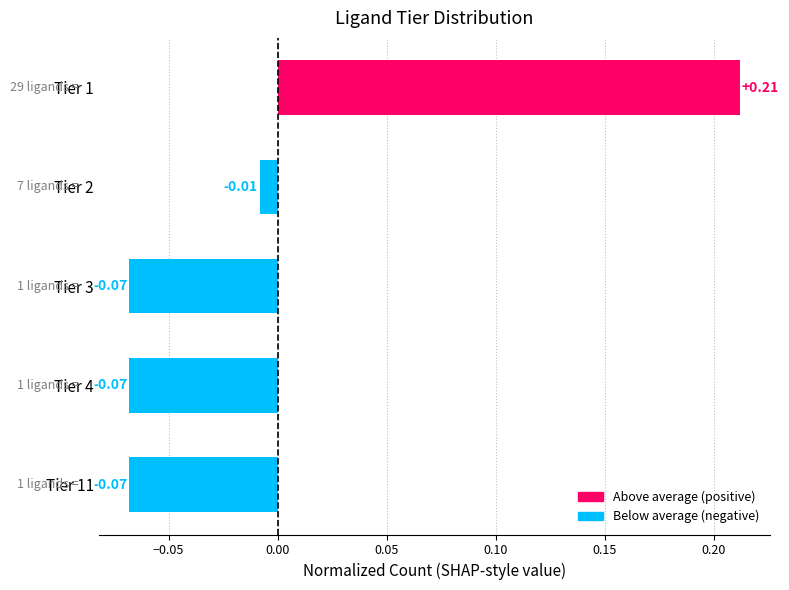

What is the difference between the maximum and second lowest values?

0.3